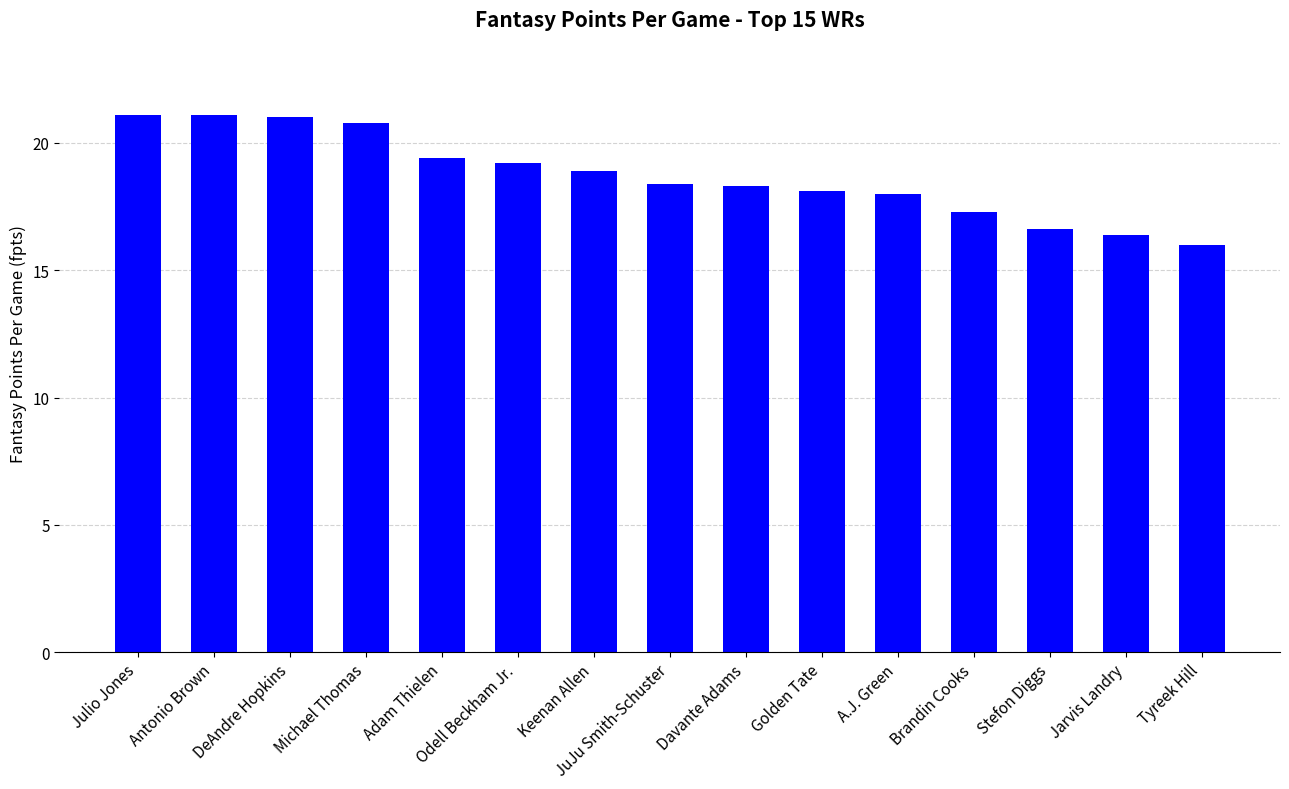

True or false: the data shows 16.6 at Stefon Diggs.

True